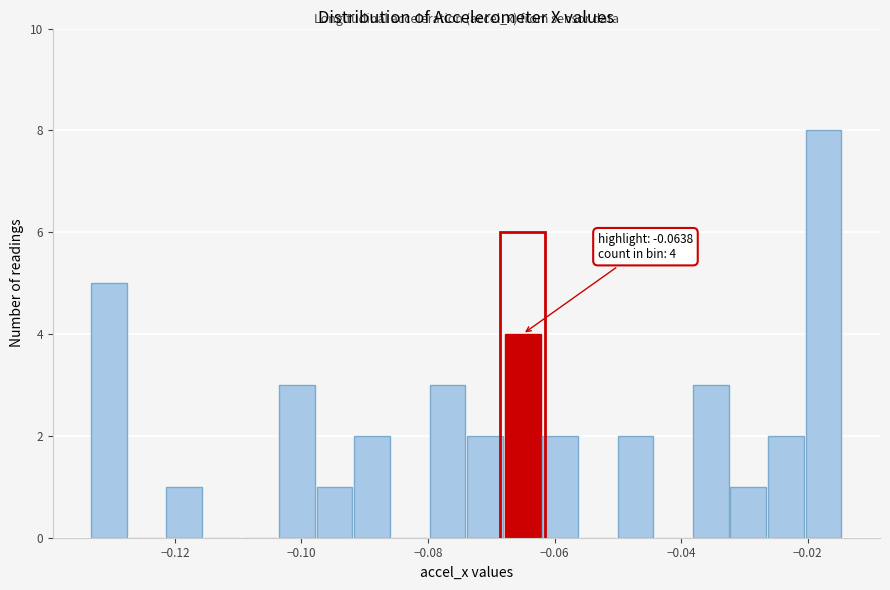

Read against the x-axis, roughly where is the centre of the tallest bar?

-0.018